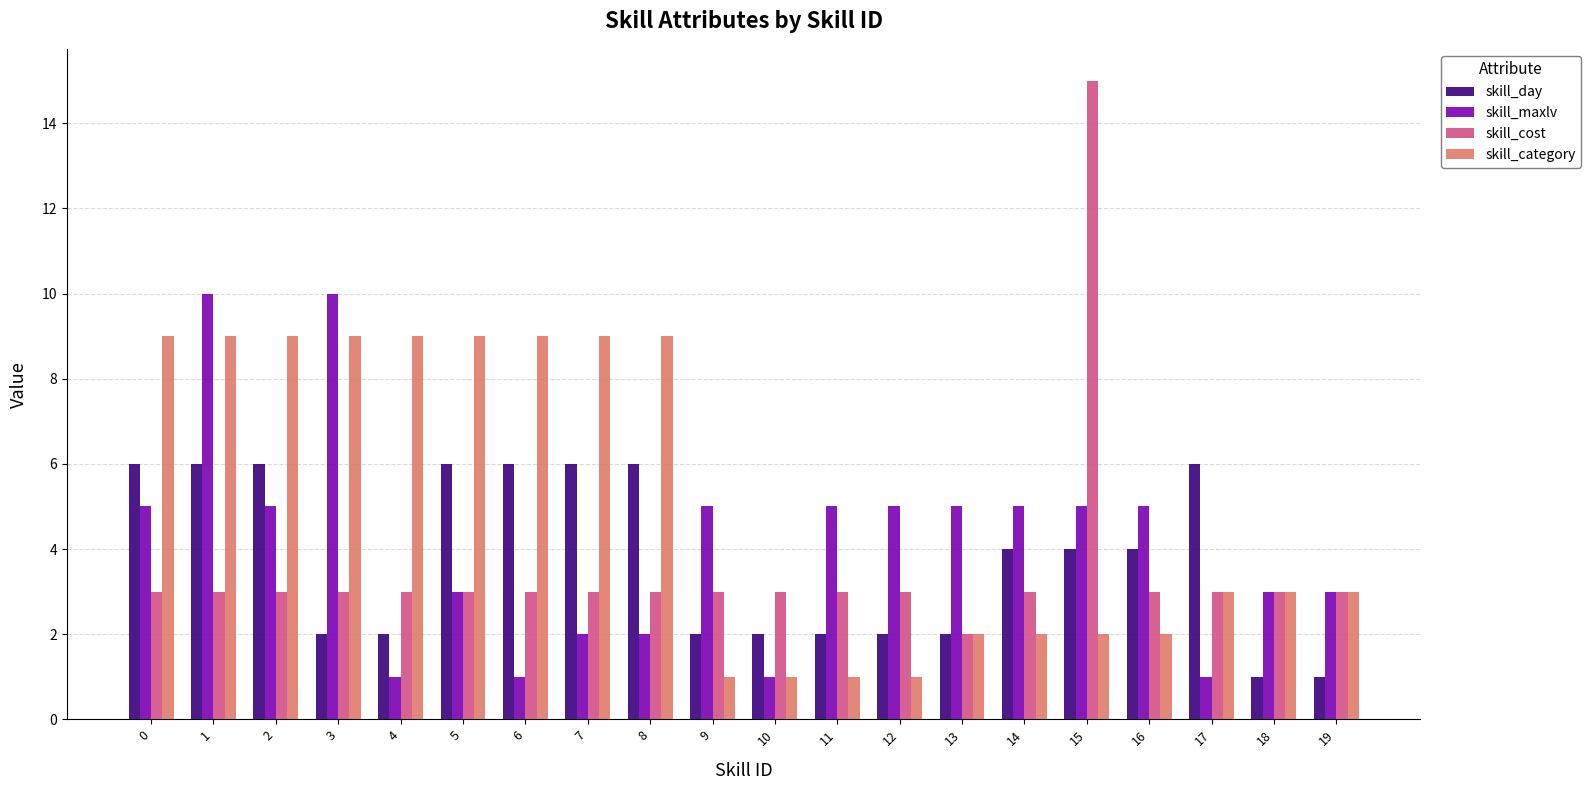

What is the value of the skill_category bar at the 9th from the left?

9